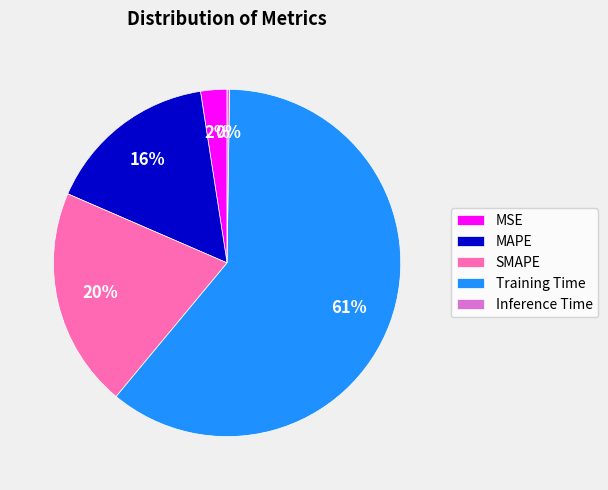

Which slice is the largest?

Training Time